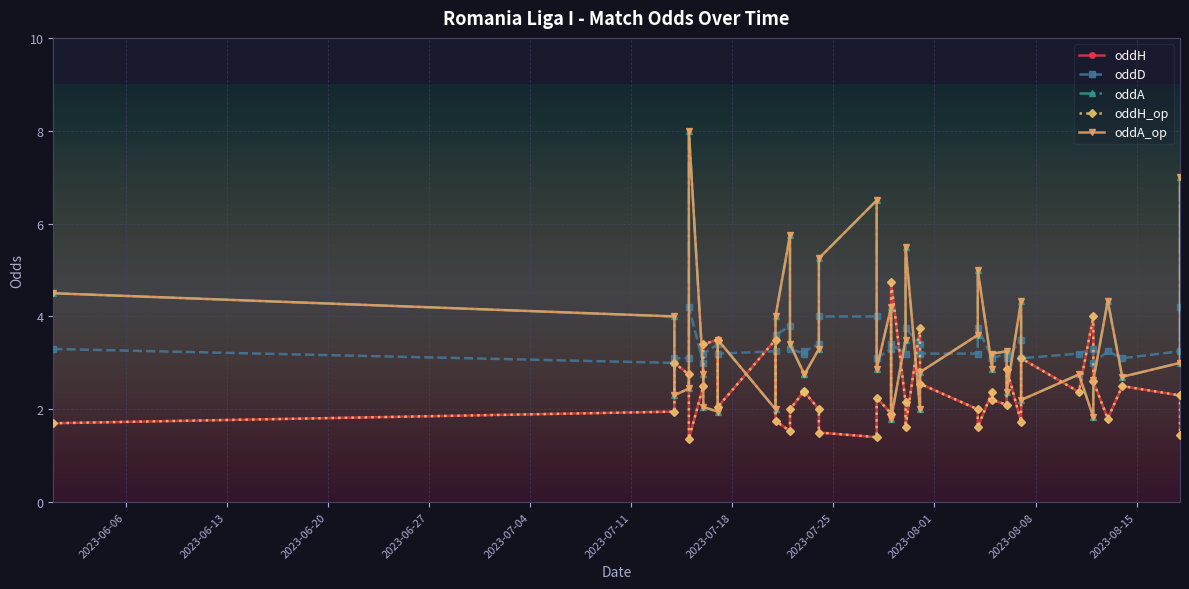

What is the difference between the maximum and second lowest values in the oddH series?

3.4